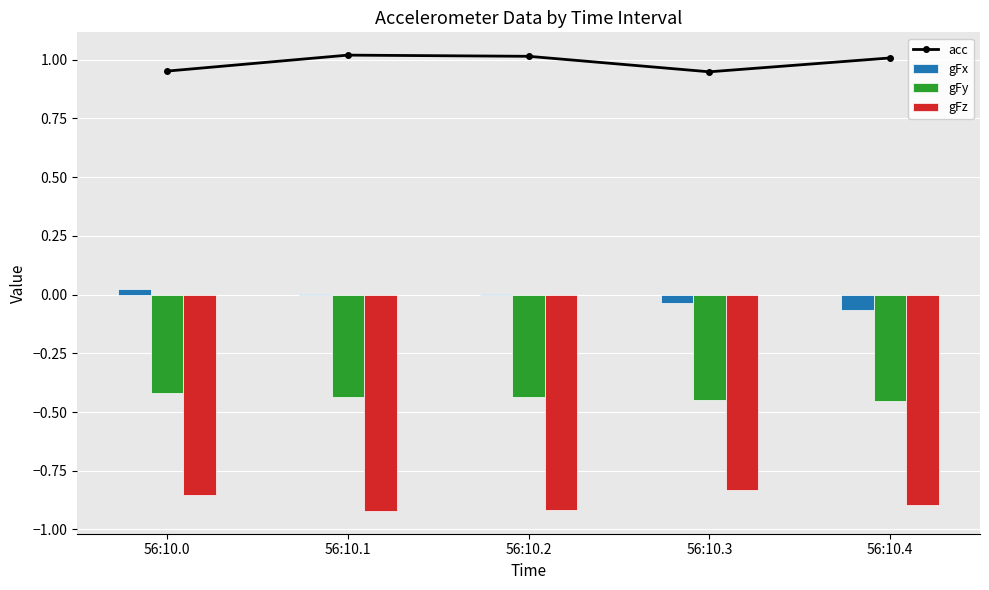

Between 56:10.0 and 56:10.3, which series saw the biggest shift?

gFx